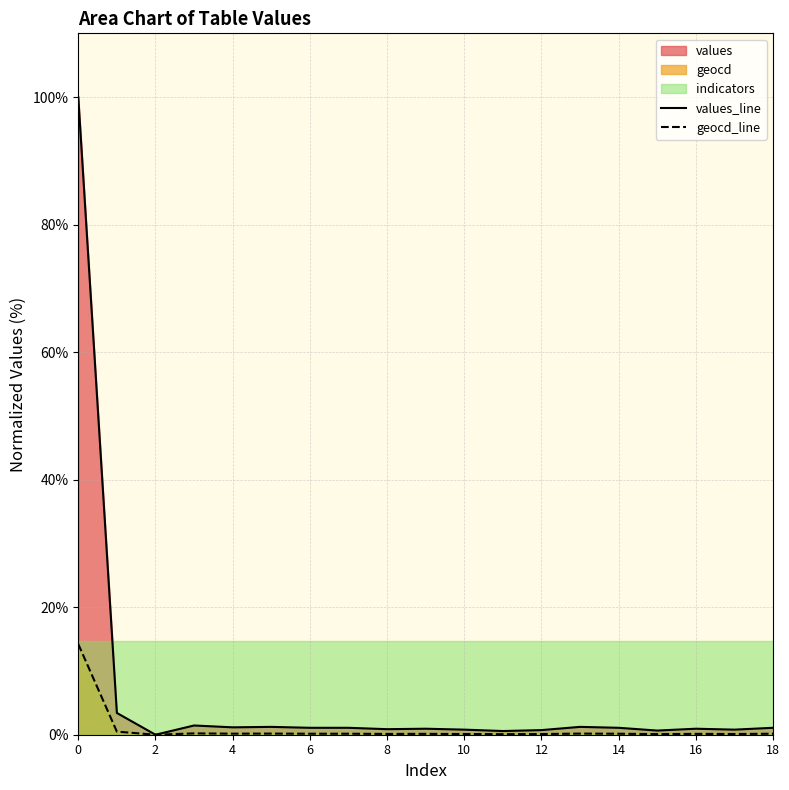

What is the maximum value for values_line?

100.0